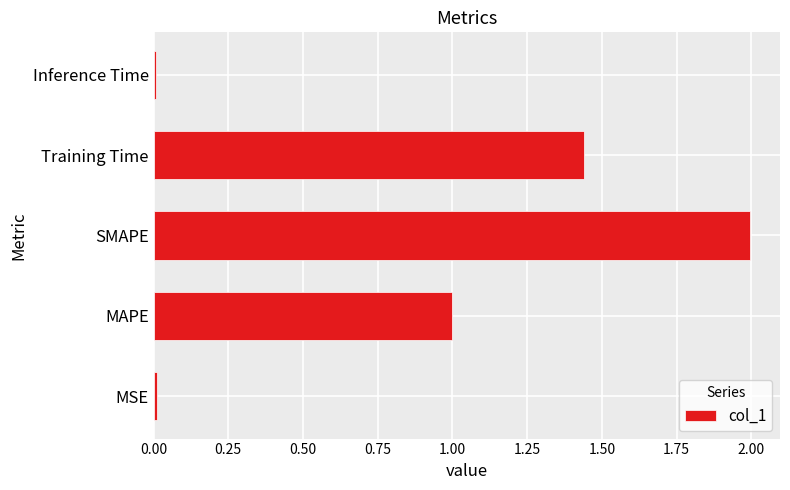

Is it true that the value at SMAPE is 2.0?

True